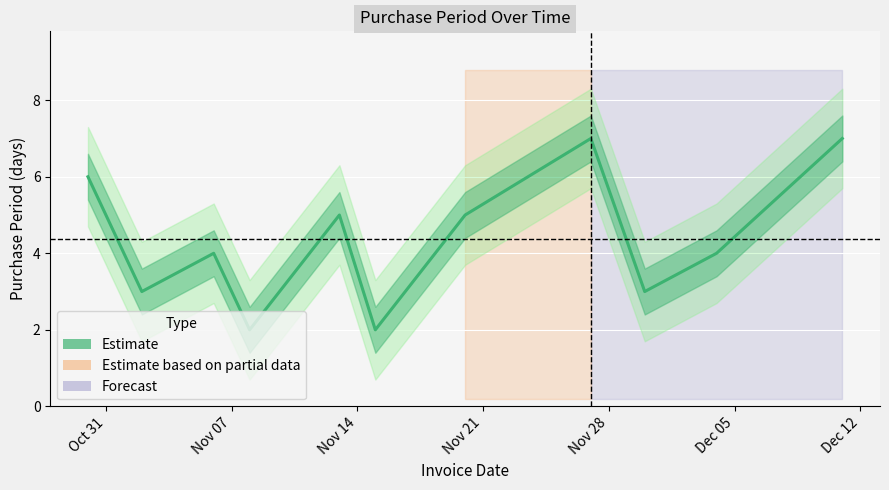

How many points are higher than both their immediate neighbors (excluding endpoints)?

3